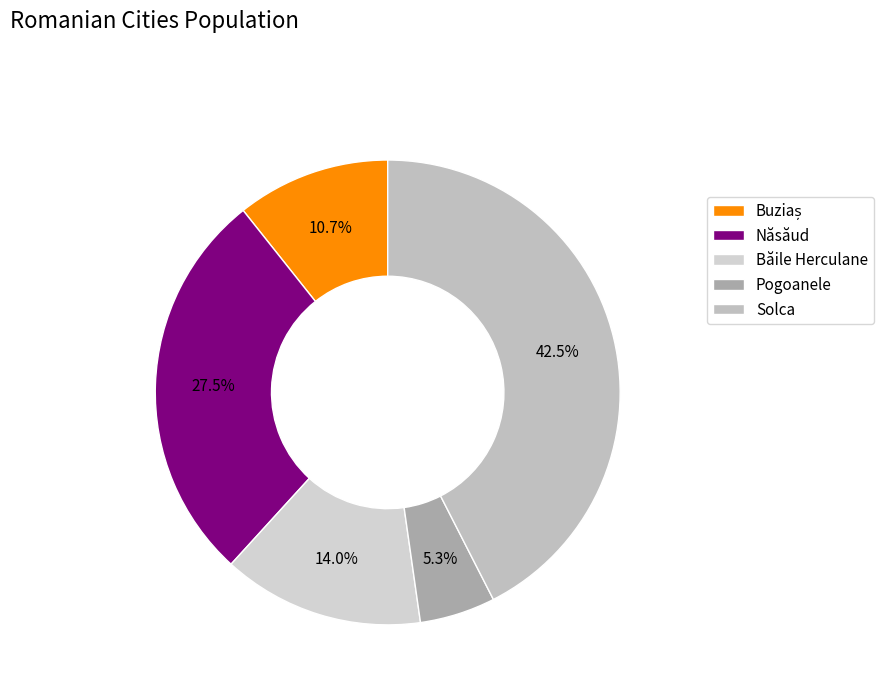

What is the largest slice in the pie chart?

Solca